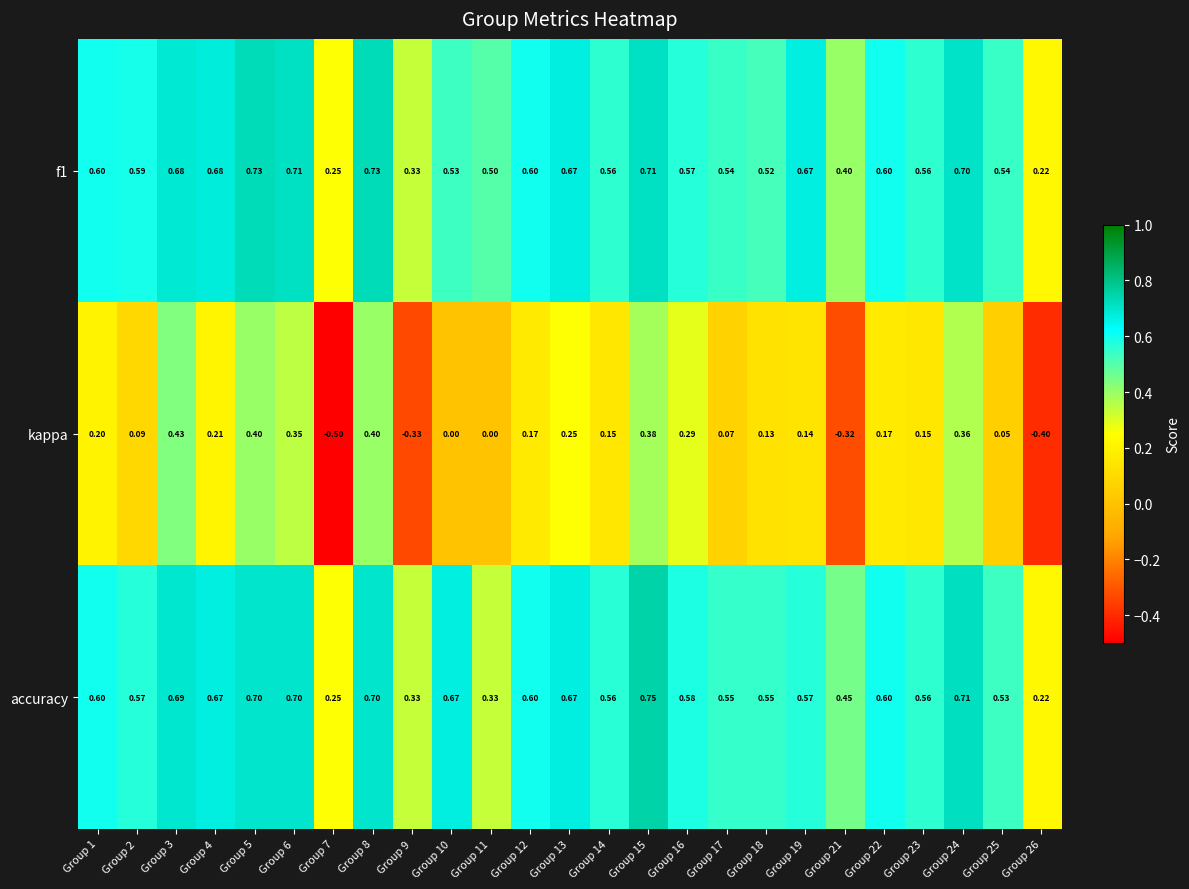

Which series has the largest range (max minus min)?

kappa